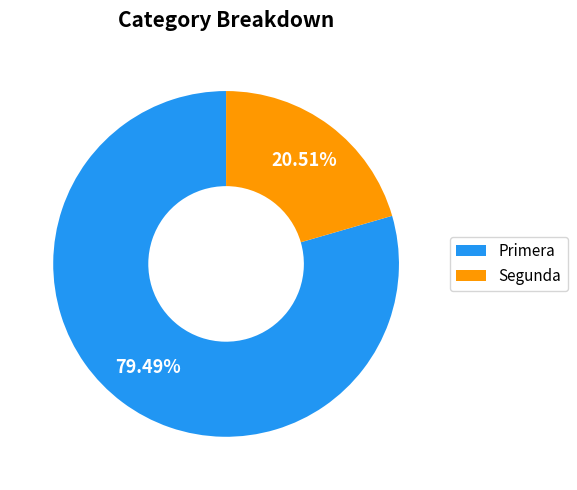

Approximately how many times larger is the value at Primera compared to Segunda?

3.9